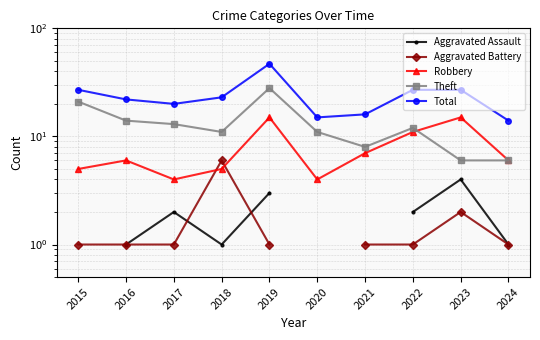

True or false: Aggravated Battery and Theft intersect in this chart.

False